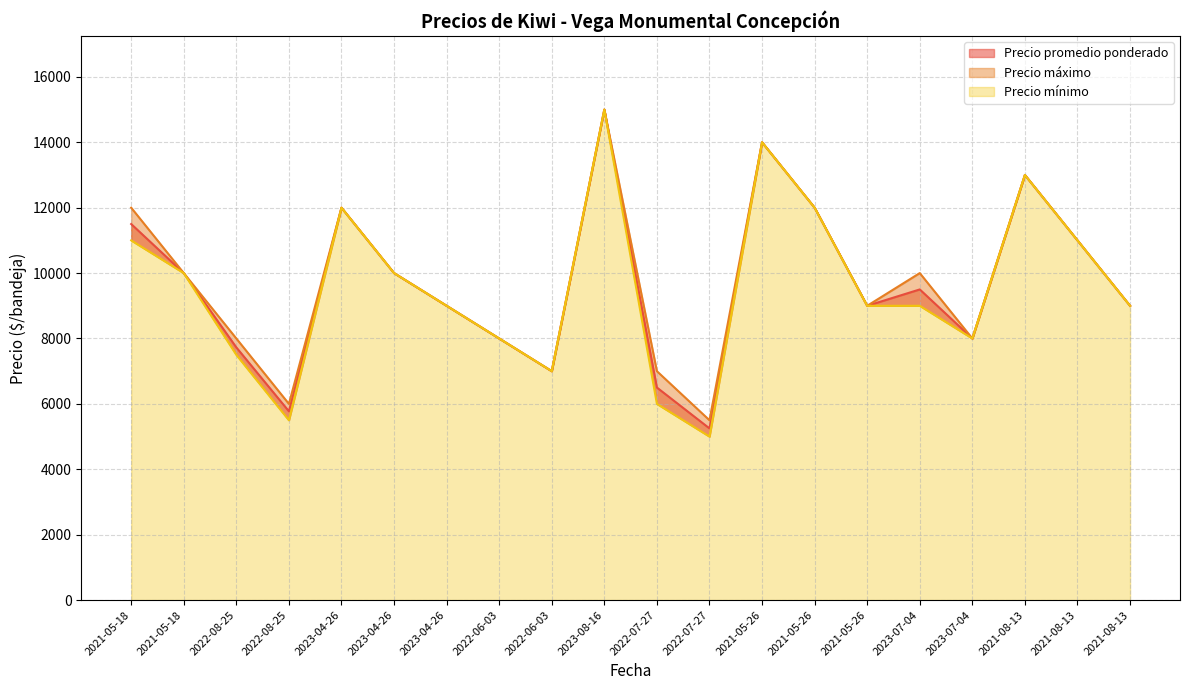

How many Precio máximo values are between 8000 and 12000?

13